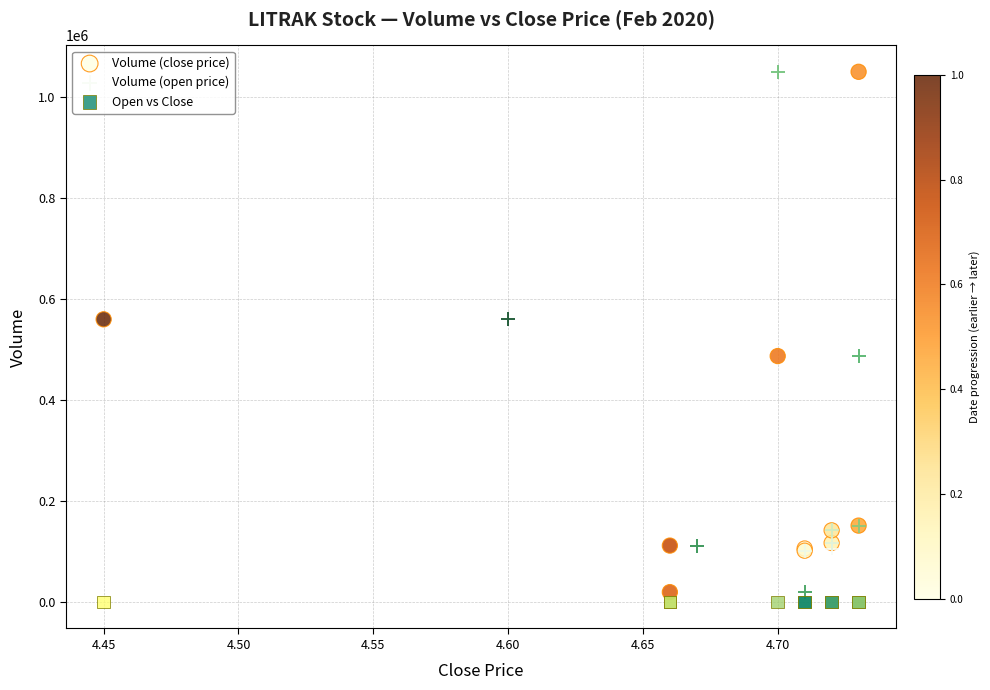

Which series contains the lowest Y value?

Open vs Close